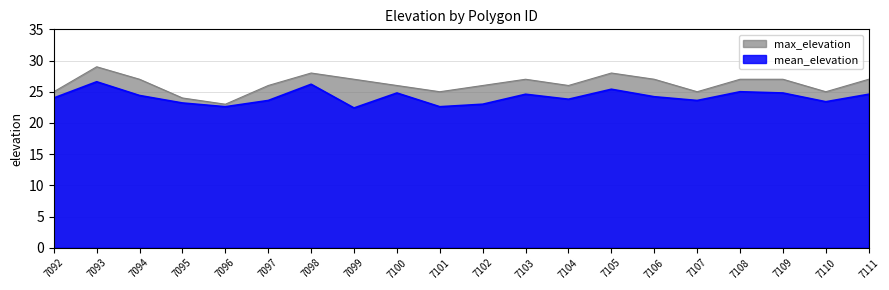

What are all the series names shown in the legend?

max_elevation, mean_elevation